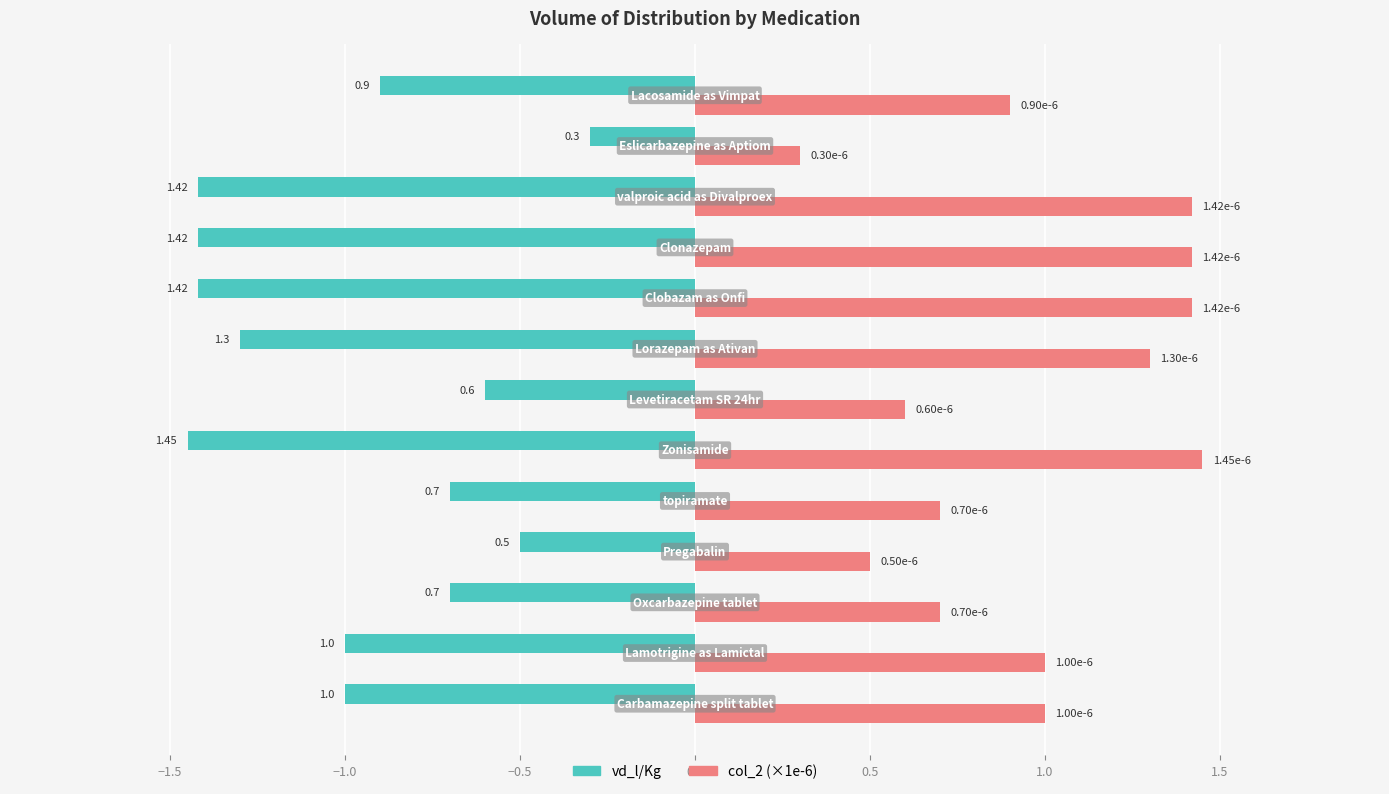

What are all the series names shown in the legend?

vd_l/Kg, col_2 (×1e-6)